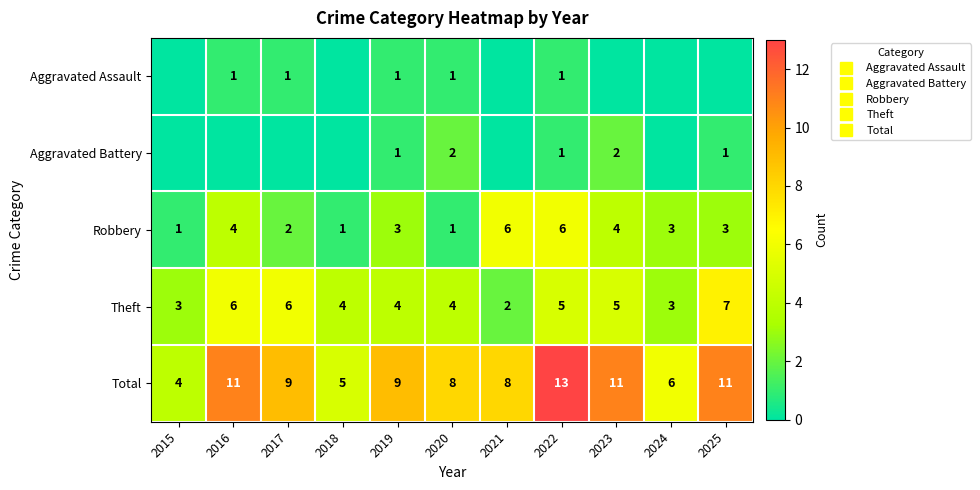

Between 2018 and 2023, which series saw the biggest shift?

Total